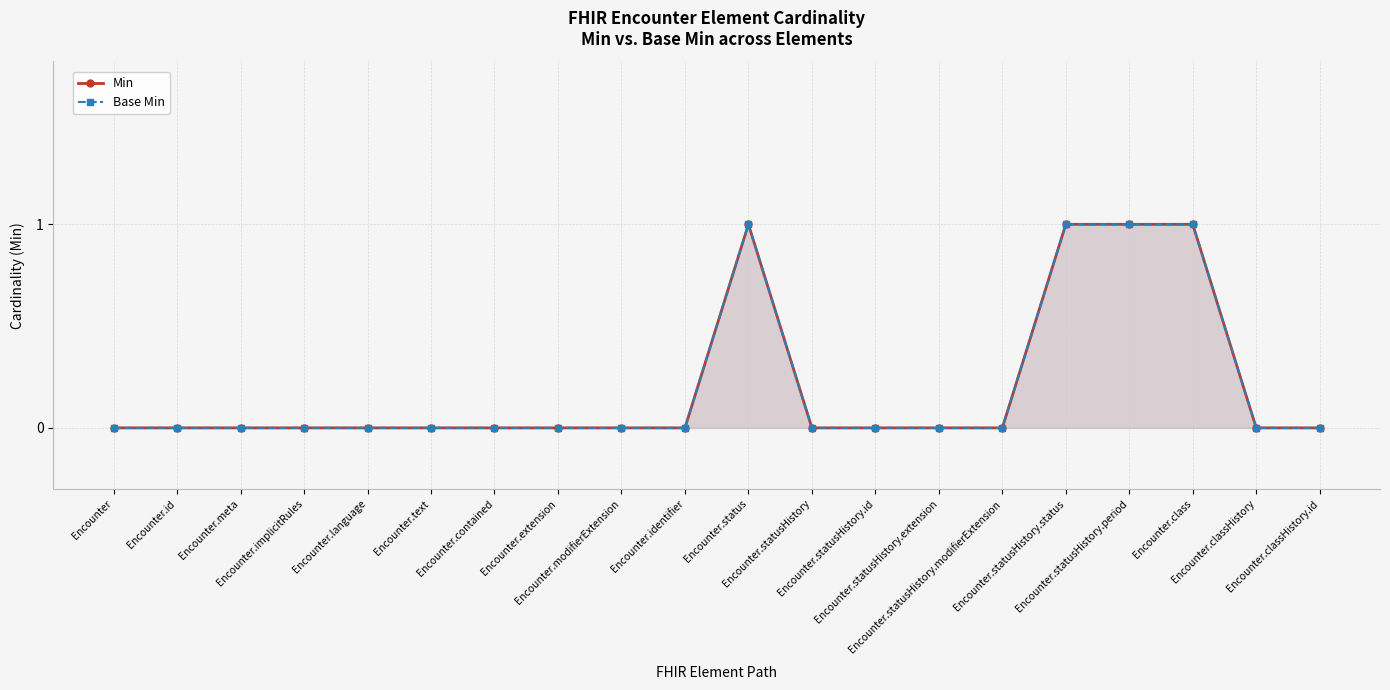

What is the difference between the maximum and minimum values in the Min series?

1